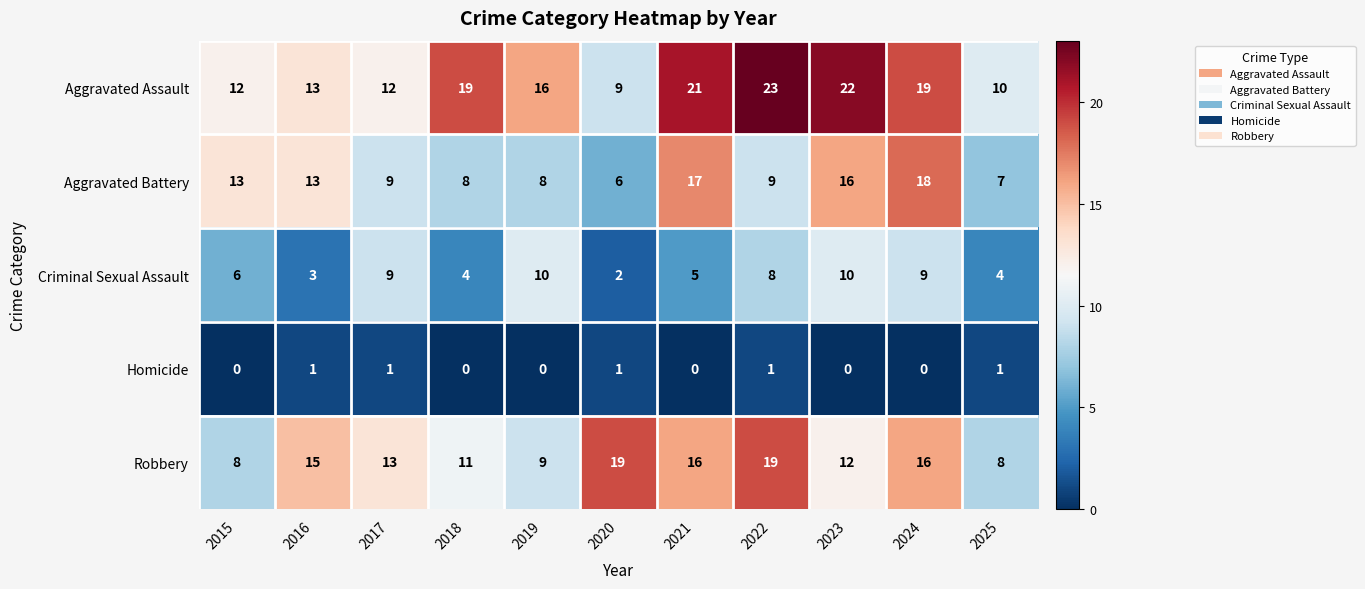

Count the number of categories in the chart.

11